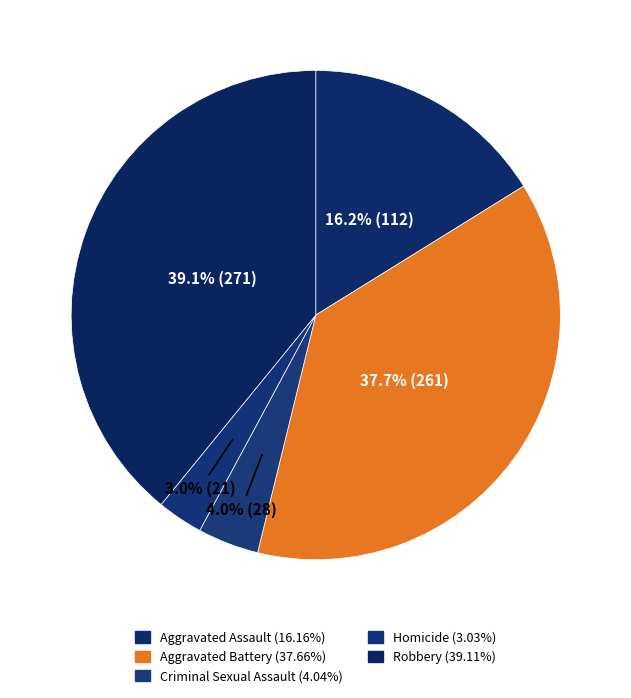

Do Aggravated Battery and Robbery together represent more than half of the pie?

Yes